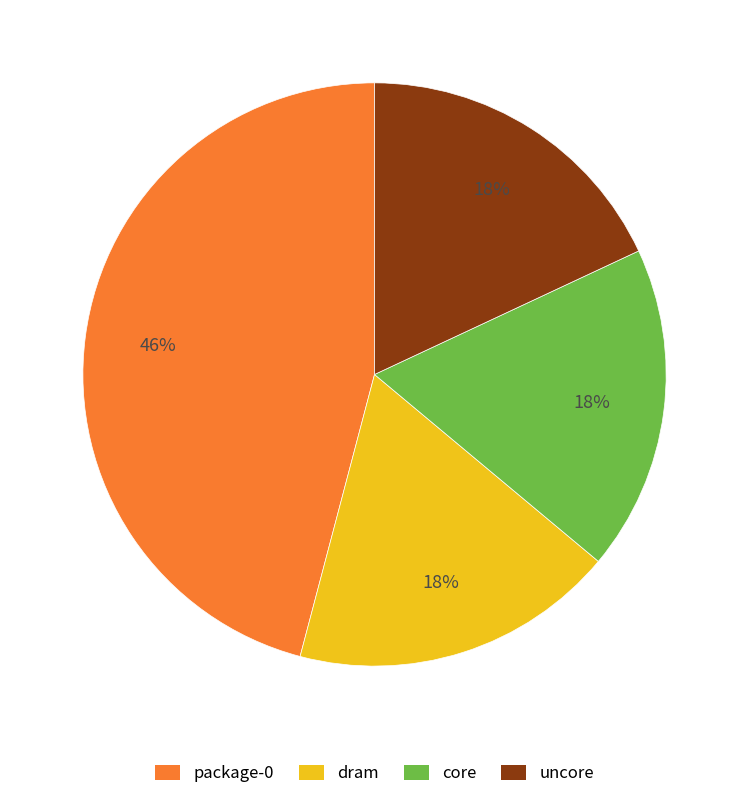

Is the sum of uncore and core greater than half?

No